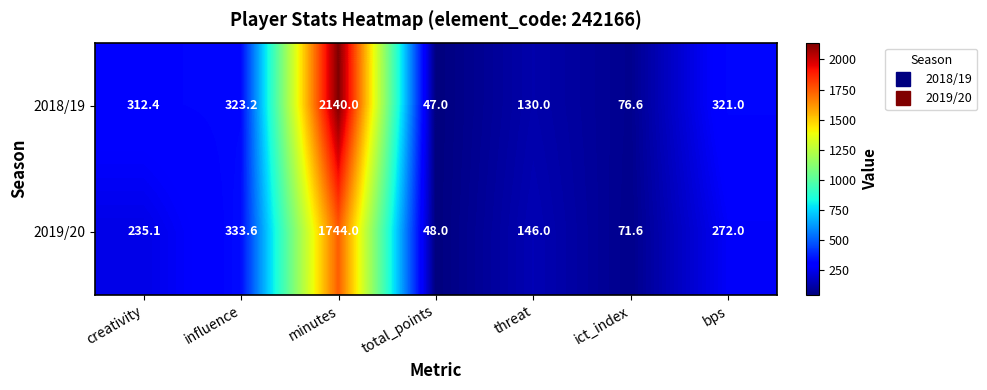

Which series has the largest total across all categories?

2018/19